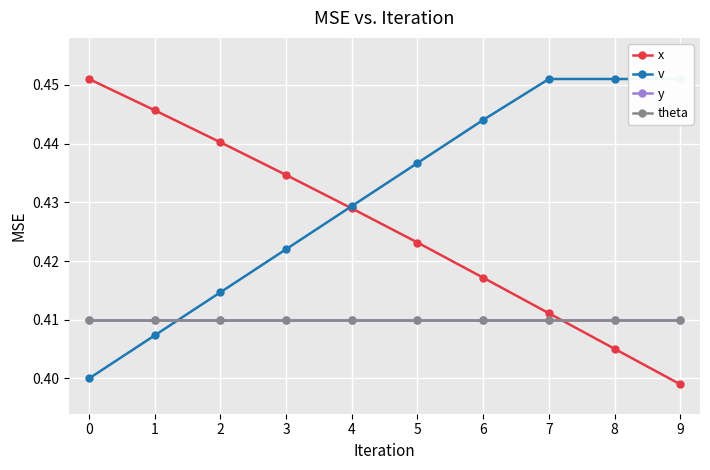

True or false: theta and y intersect in this chart.

False